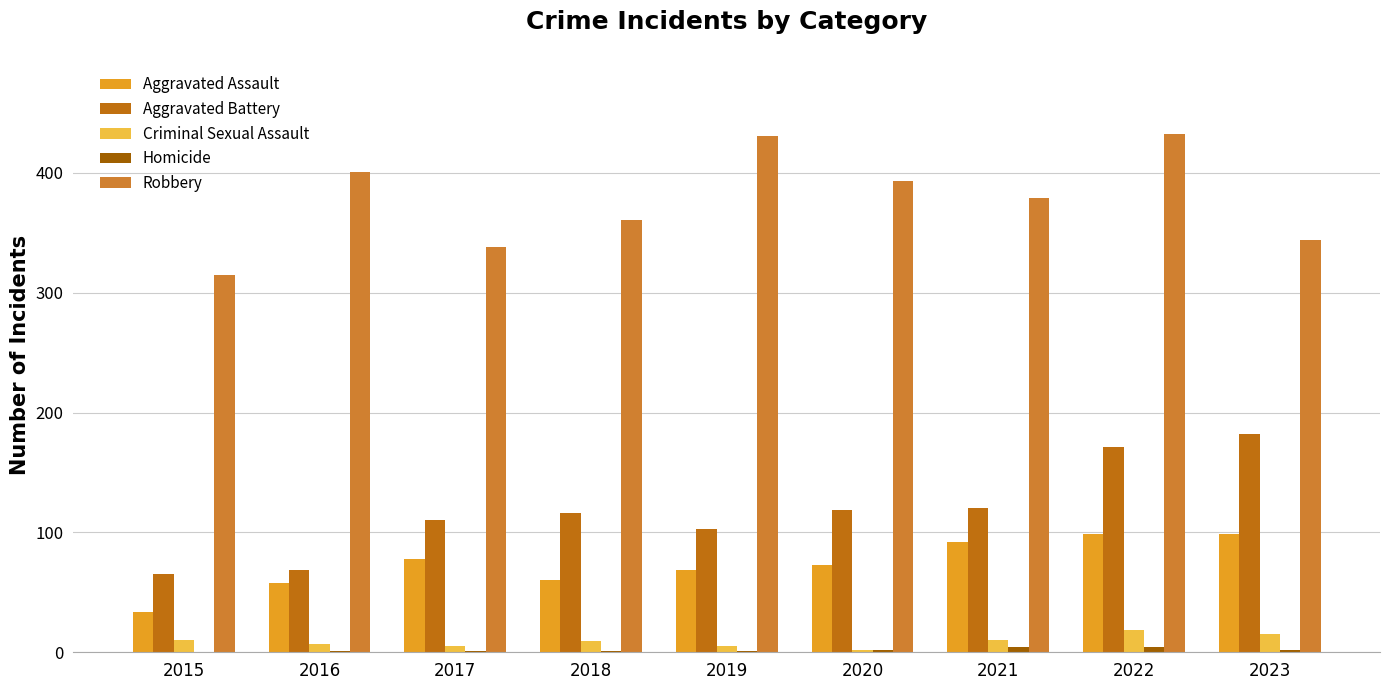

What is the difference between the maximum and second lowest values in the Aggravated Battery series?

113